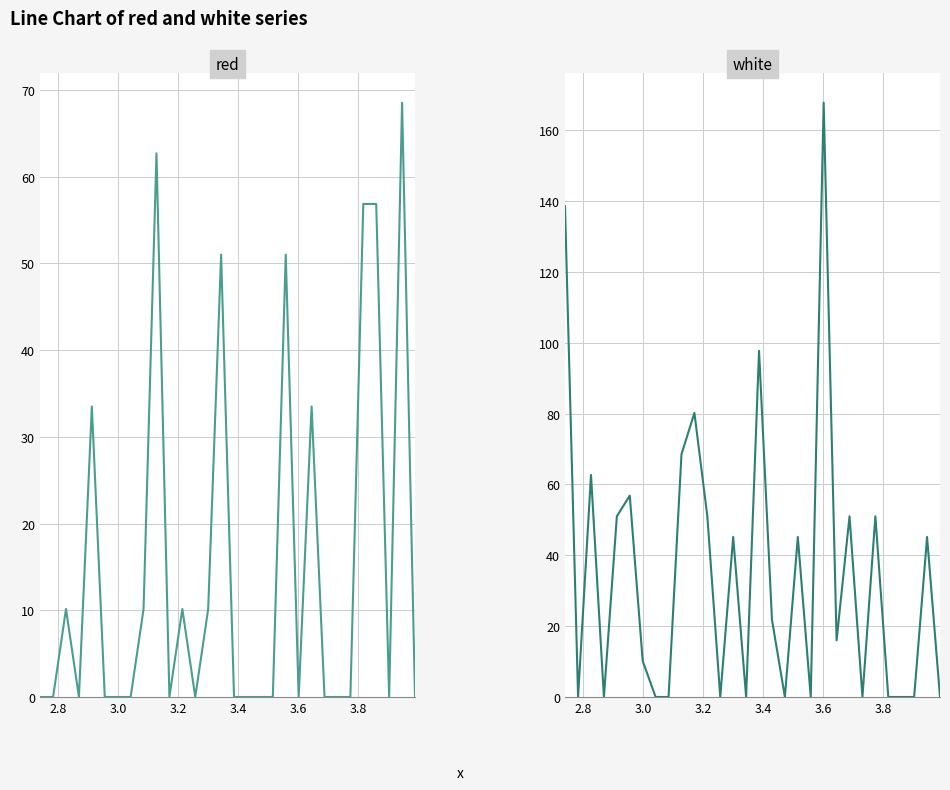

True or false: white and red intersect in this chart.

True